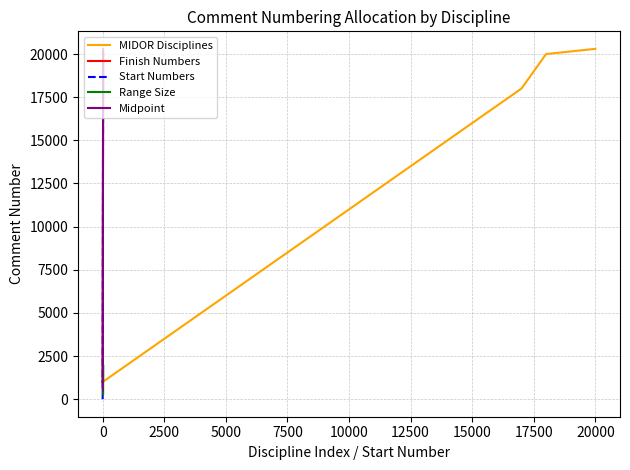

True or false: Range Size and Midpoint cross at least once.

True